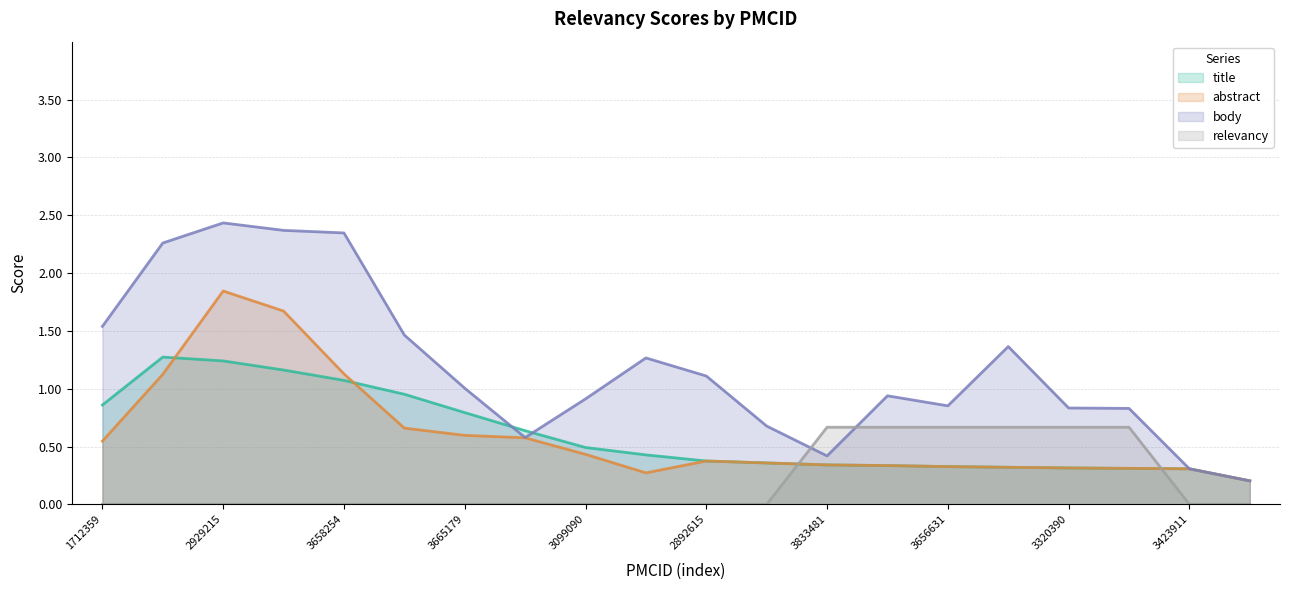

At which label is abstract closest to 1?

3658254